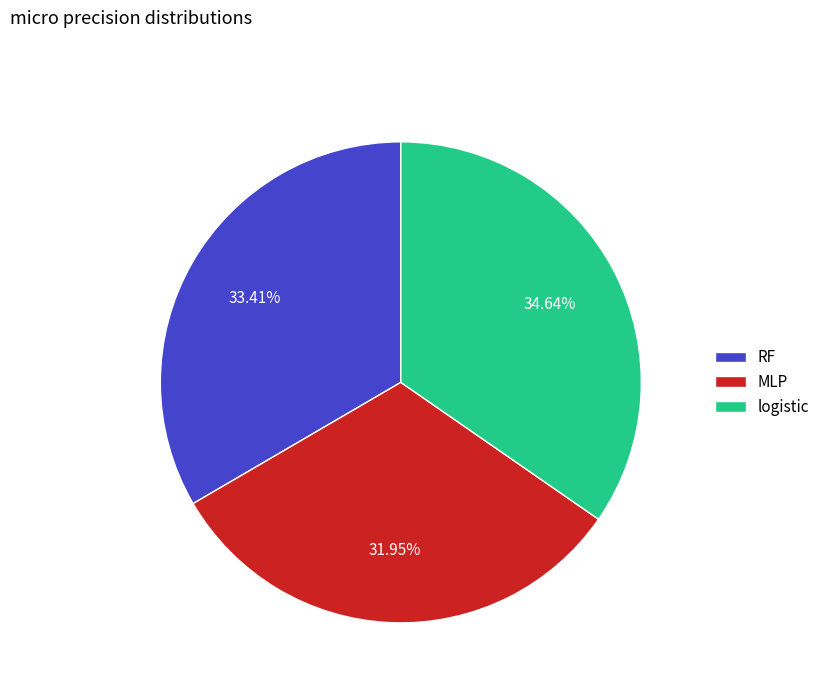

Combined, do logistic and RF account for over 50%?

Yes